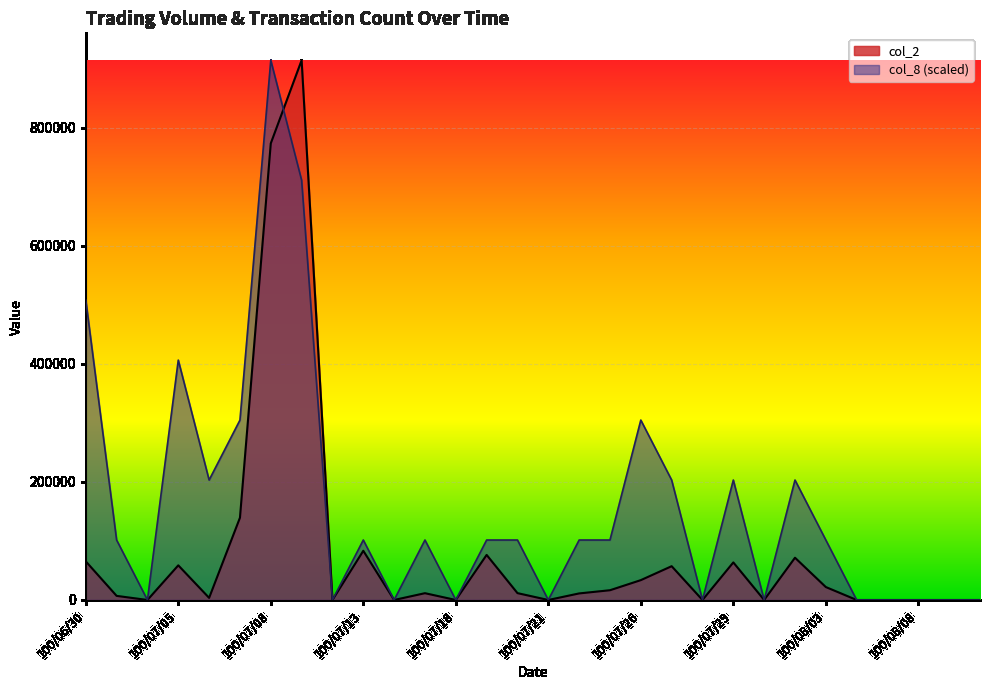

List the series in order of their overall mean, lowest first.

col_2, col_8 (scaled)